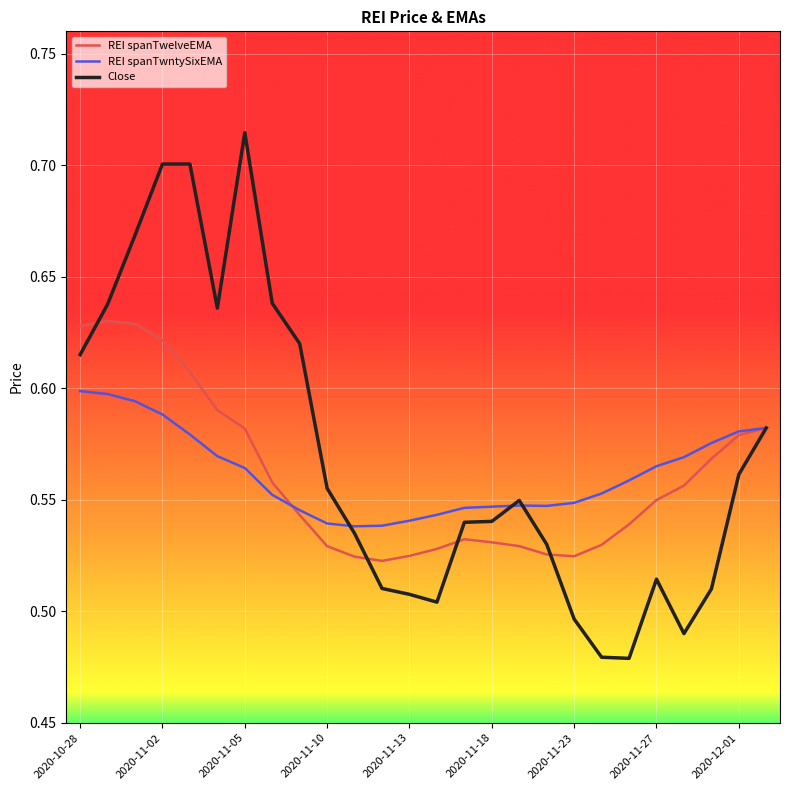

Rank the series by their maximum value, from highest to lowest.

Close, REI spanTwelveEMA, REI spanTwntySixEMA